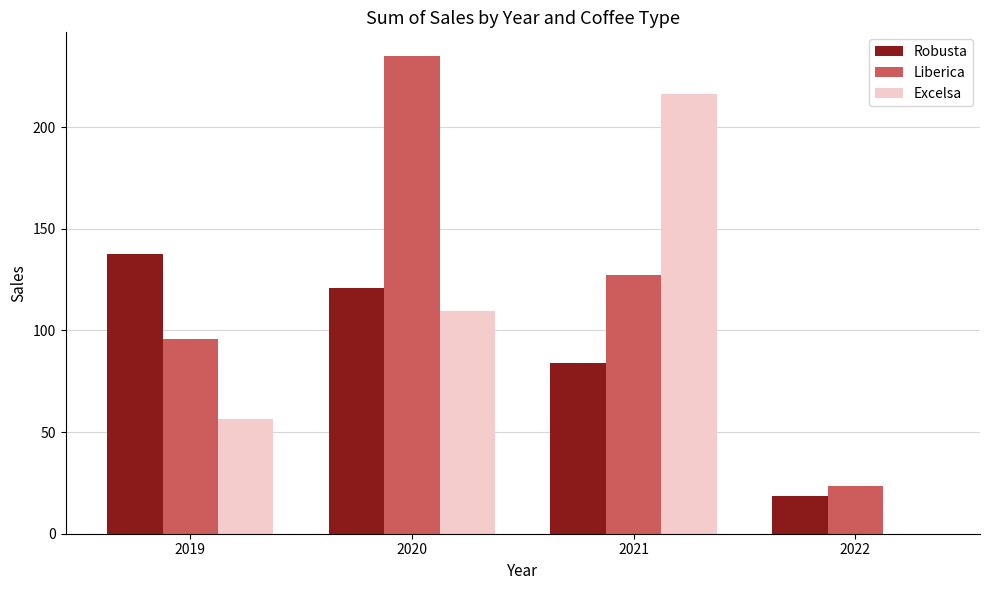

What is the maximum value shown in the chart?

234.9